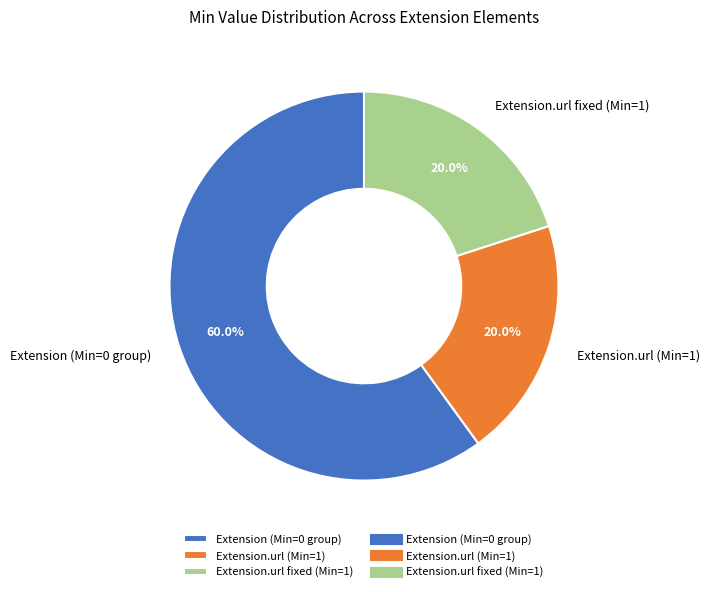

What is the ratio of the value at Extension (Min=0 group) to the value at Extension.url (Min=1)?

3.0